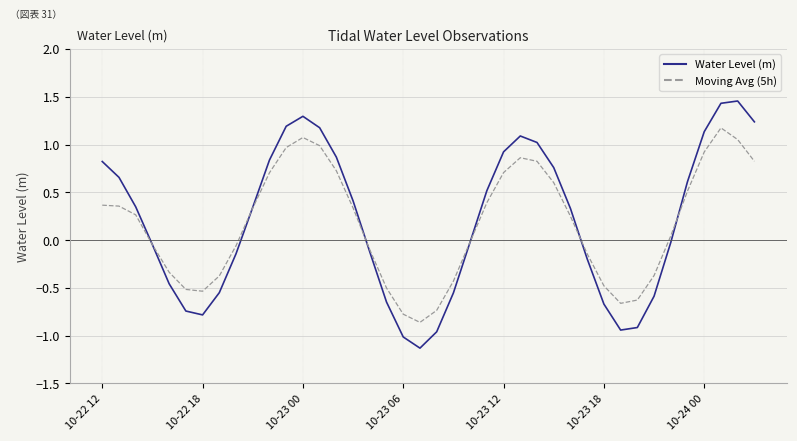

What is the smallest value displayed?

-1.1